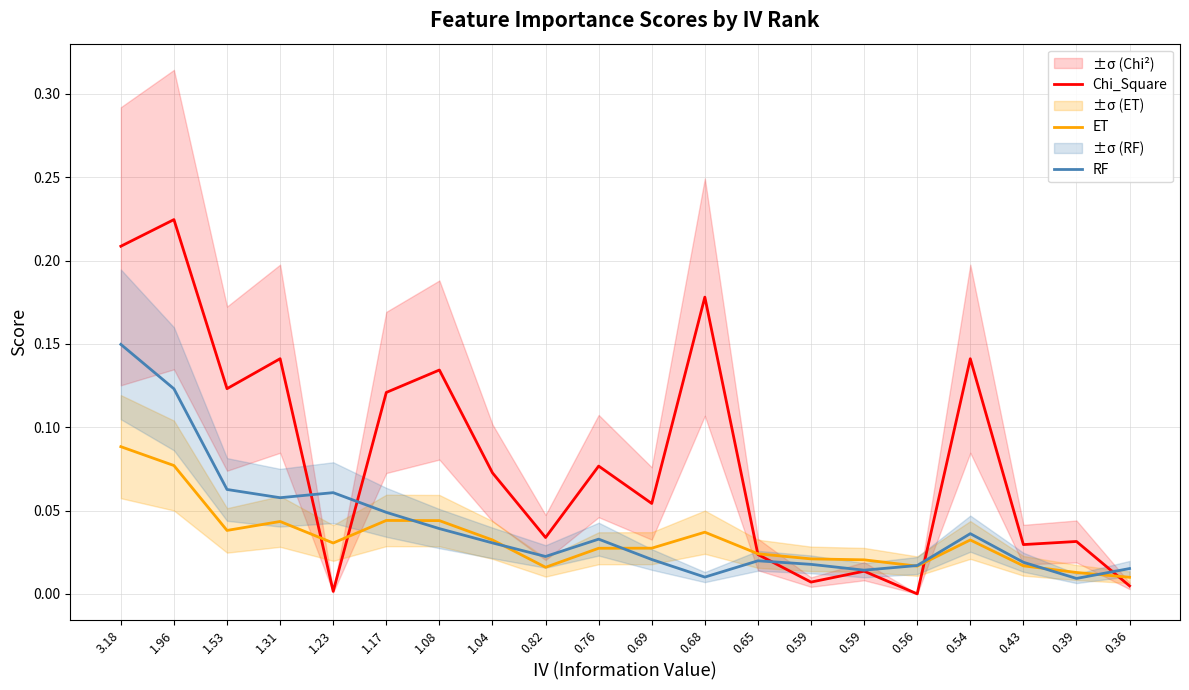

Is this an area chart (filled region under the line)?

No